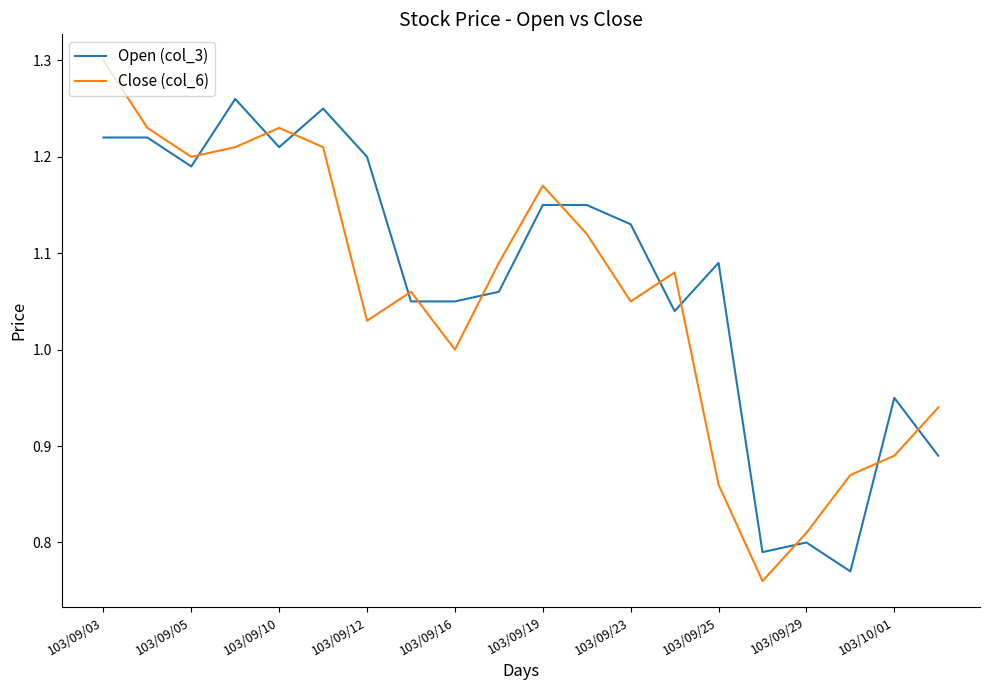

How many lines are shown in the chart?

2